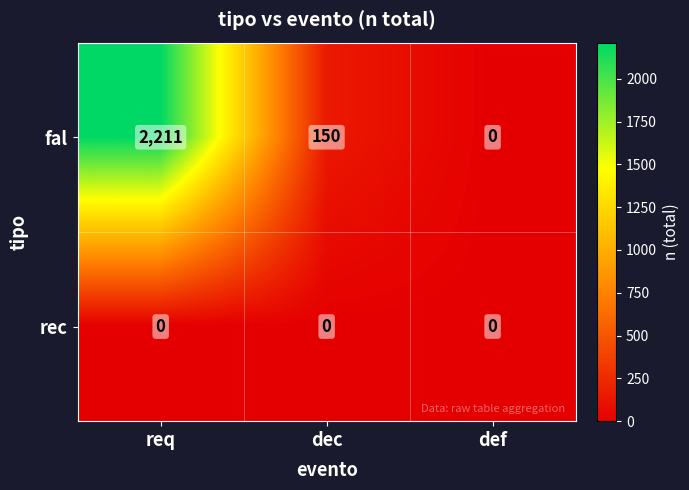

Reading right to left, transcribe all the data shown in this chart.

fal: 0	150	2211
rec: 0	0	0